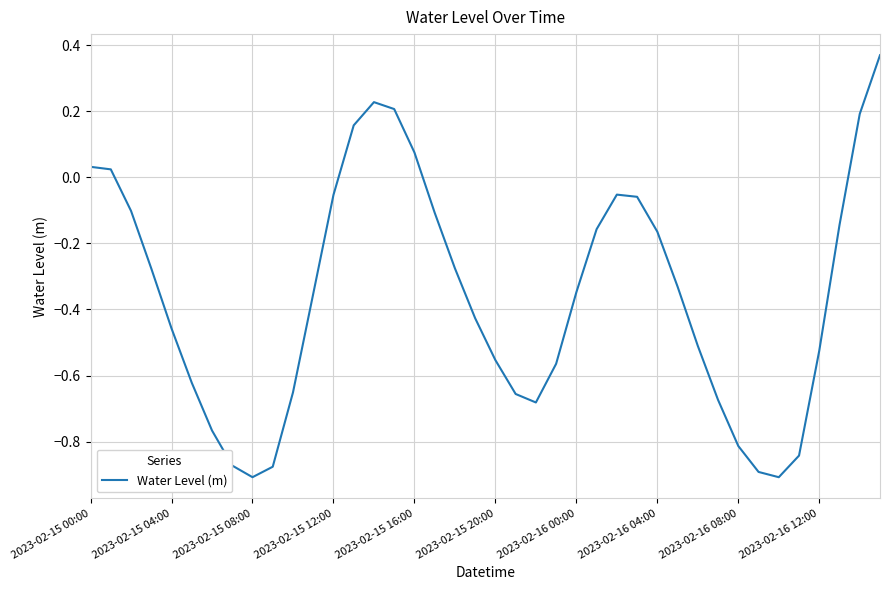

Count the number of data series in this chart.

1